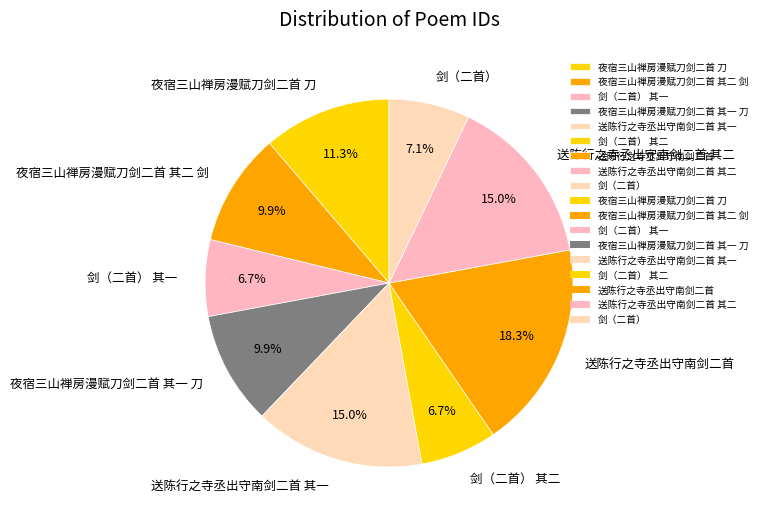

Is 剑（二首） 其二 the majority of the pie?

No